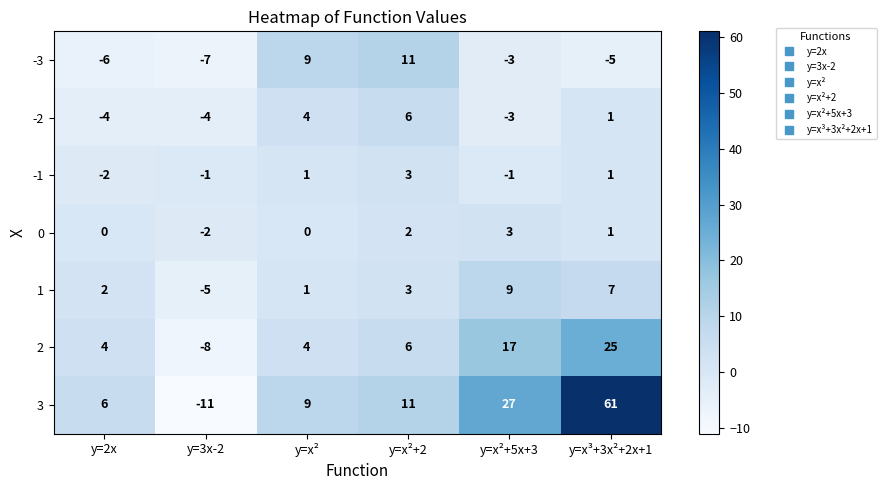

What is the difference between the 3 values at y=x² and y=2x?

3